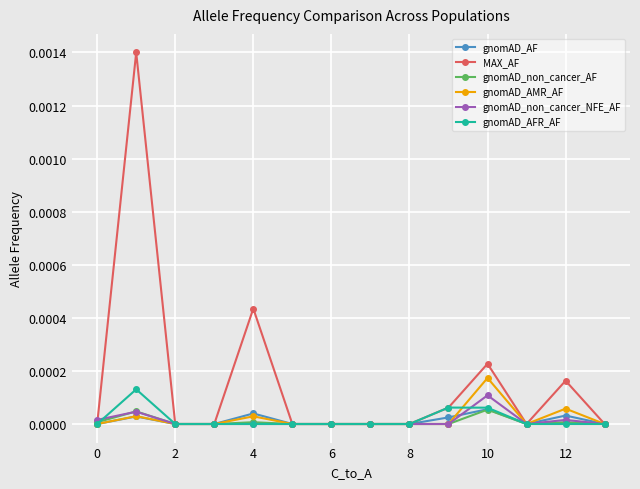

Which series has the largest range (max minus min)?

MAX_AF